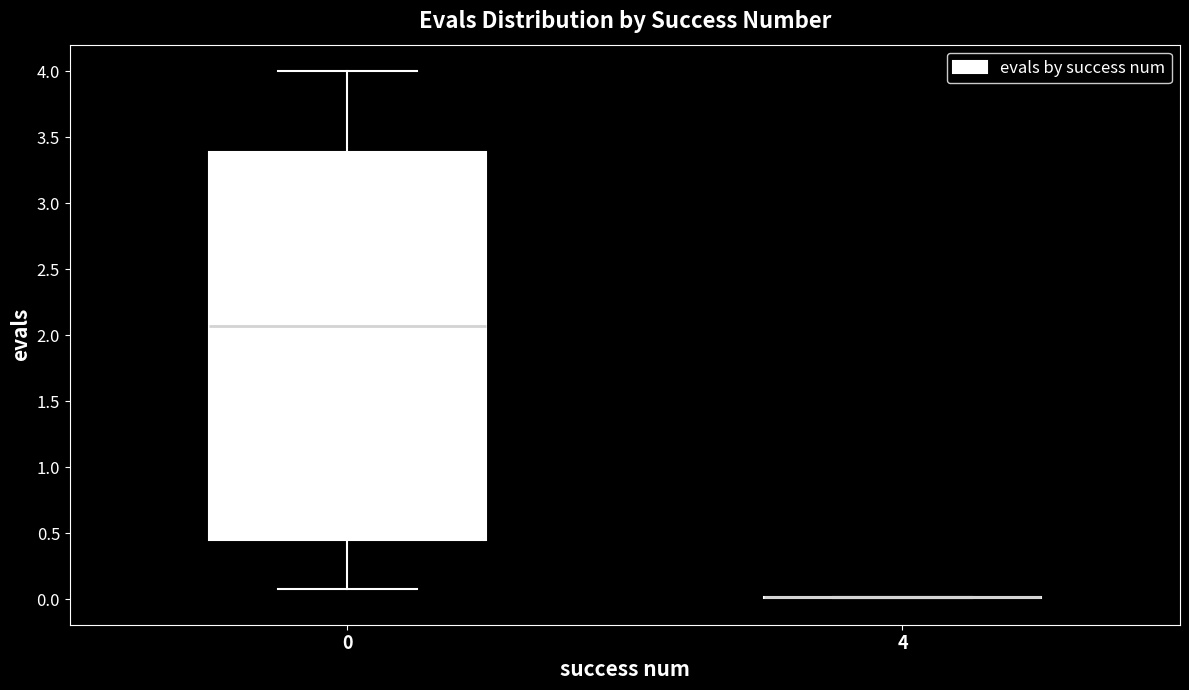

Reading left to right, transcribe this box plot: for each box, give where its median line is, the range the box spans, and where its two whiskers end, as read against the y-axis. The values are not printed on the chart, so give them approximately, as read against the axis.

0: median 2.05, box 0.45 to 3.40, whiskers 0.10 to 4.00
4: box collapsed to a line at 0.00, whiskers 0.00 to 0.00